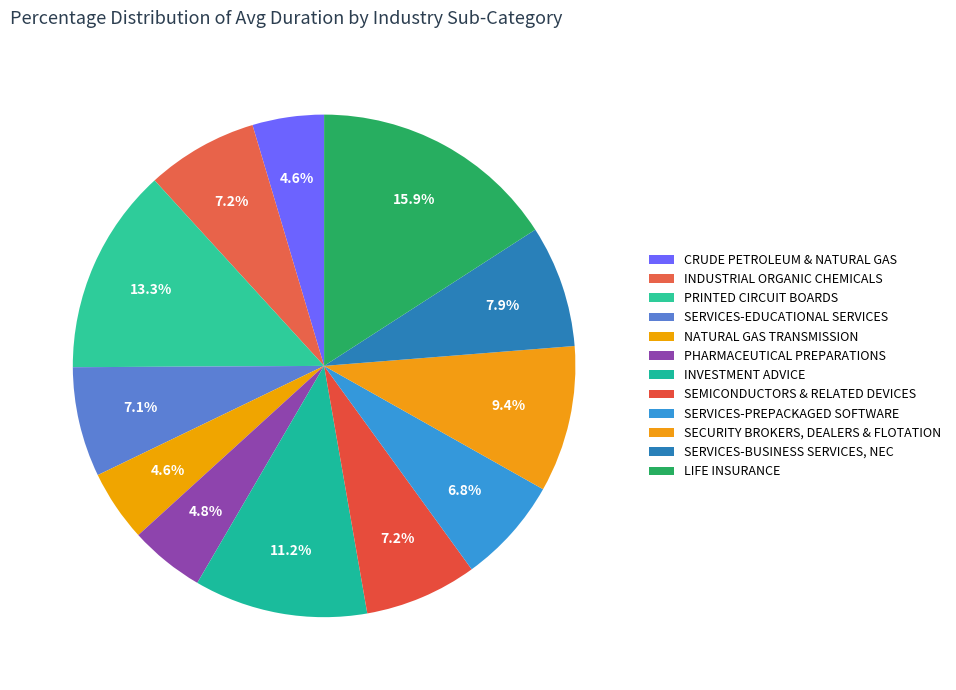

What is the total percentage of SECURITY BROKERS, DEALERS & FLOTATION and SERVICES-PREPACKAGED SOFTWARE?

16.3%